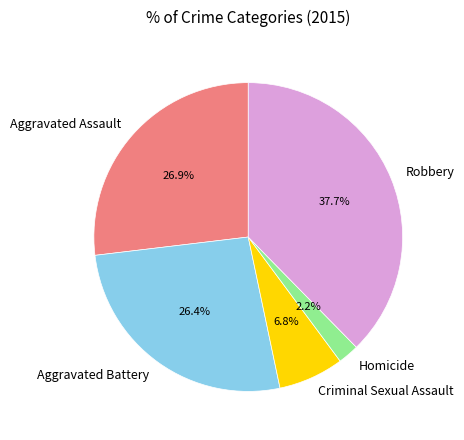

Is the sum of Aggravated Assault and Criminal Sexual Assault greater than half?

No